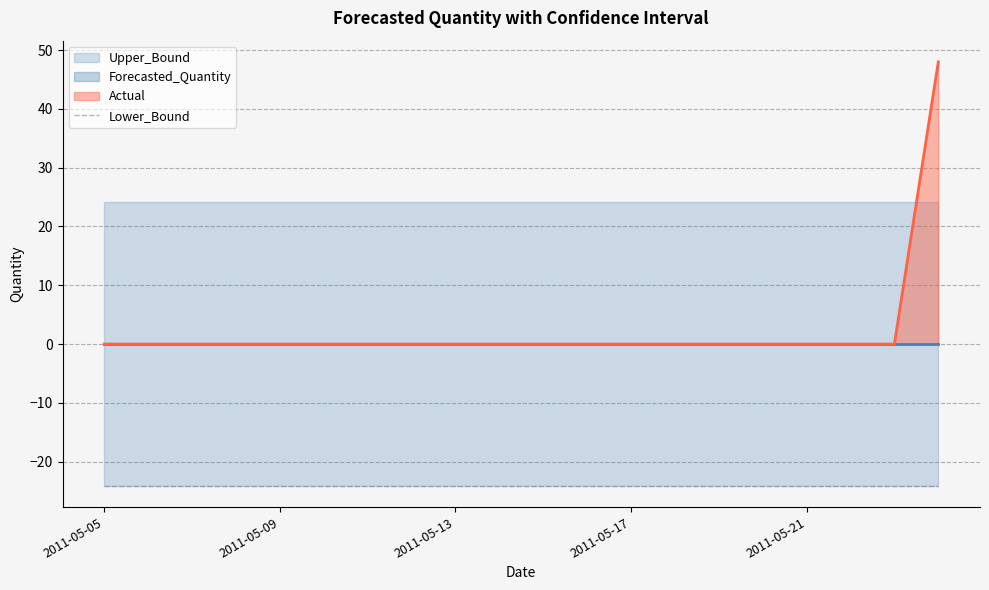

Rank the categories by Forecasted_Quantity value from lowest to highest.

2011-05-05, 2011-05-06, 2011-05-07, 2011-05-08, 2011-05-09, 2011-05-10, 2011-05-11, 2011-05-12, 2011-05-13, 2011-05-14, 2011-05-15, 2011-05-16, 2011-05-17, 2011-05-18, 2011-05-19, 2011-05-20, 2011-05-21, 2011-05-22, 2011-05-23, 2011-05-24